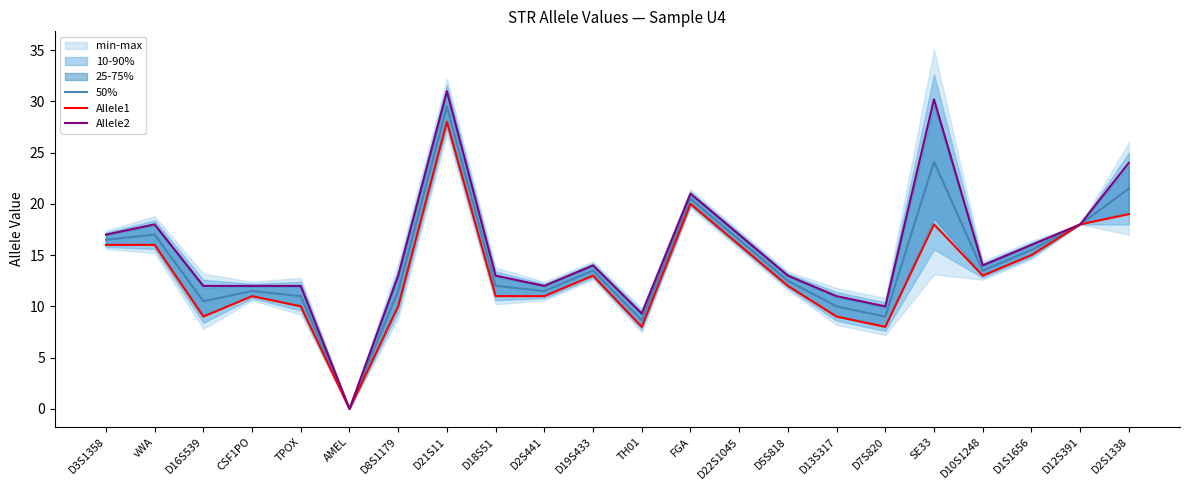

What is the sum of all 50% values?

314.2